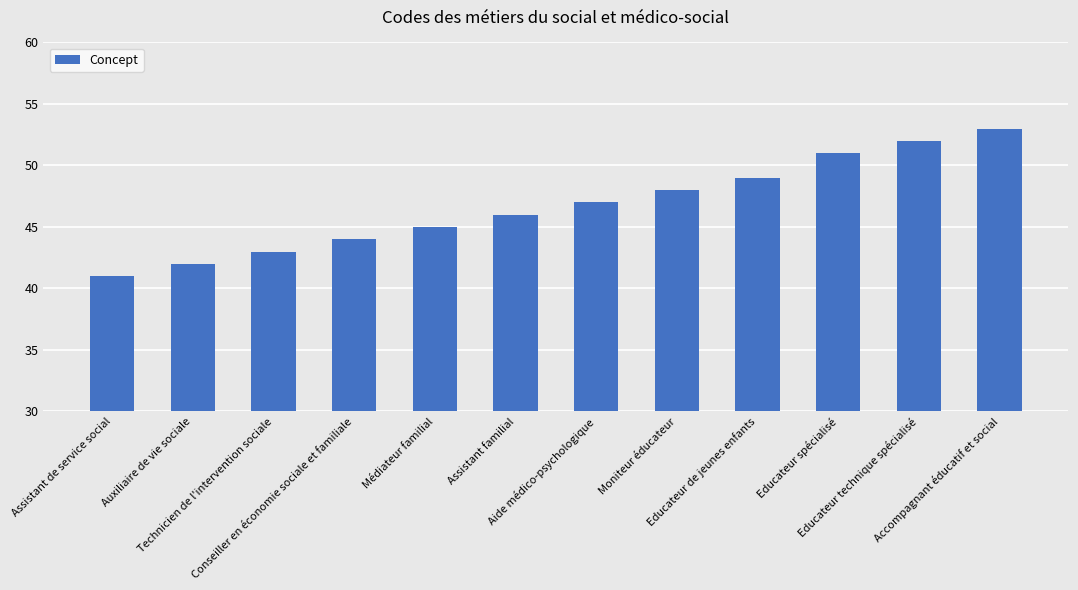

List the labels in order of value, largest first.

Accompagnant éducatif et social, Educateur technique spécialisé, Educateur spécialisé, Educateur de jeunes enfants, Moniteur éducateur, Aide médico-psychologique, Assistant familial, Médiateur familial, Conseiller en économie sociale et familiale, Technicien de l'intervention sociale, Auxiliaire de vie sociale, Assistant de service social